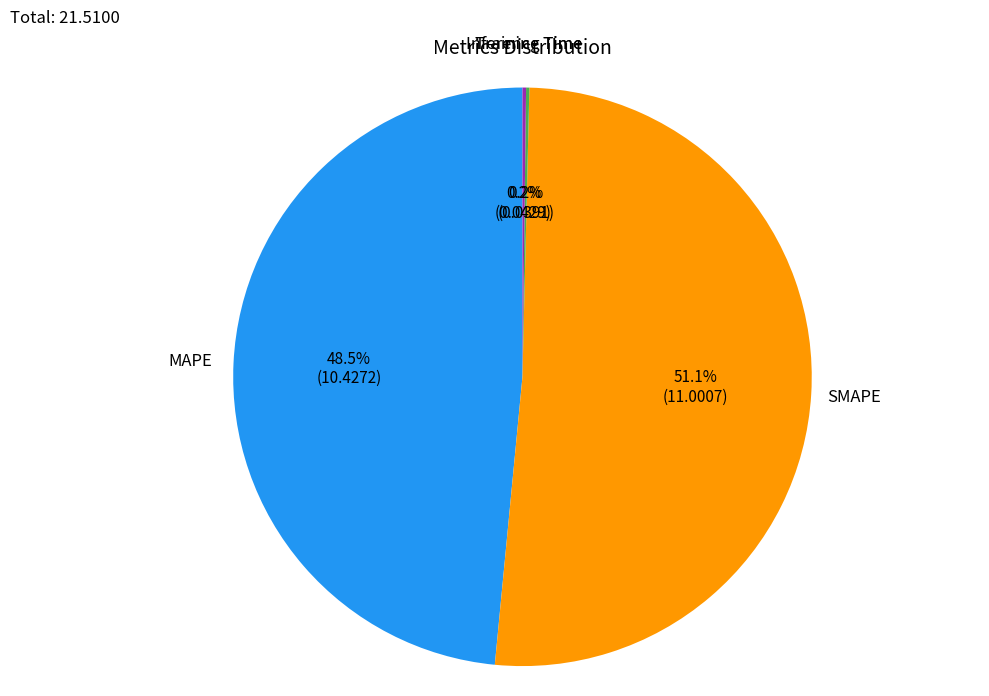

What portion of the pie excludes SMAPE?

48.9%